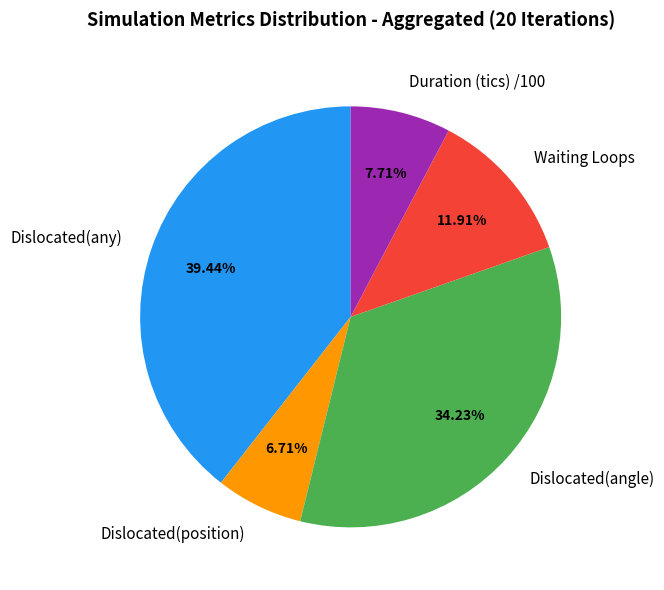

Which slice is the largest?

Dislocated(any)